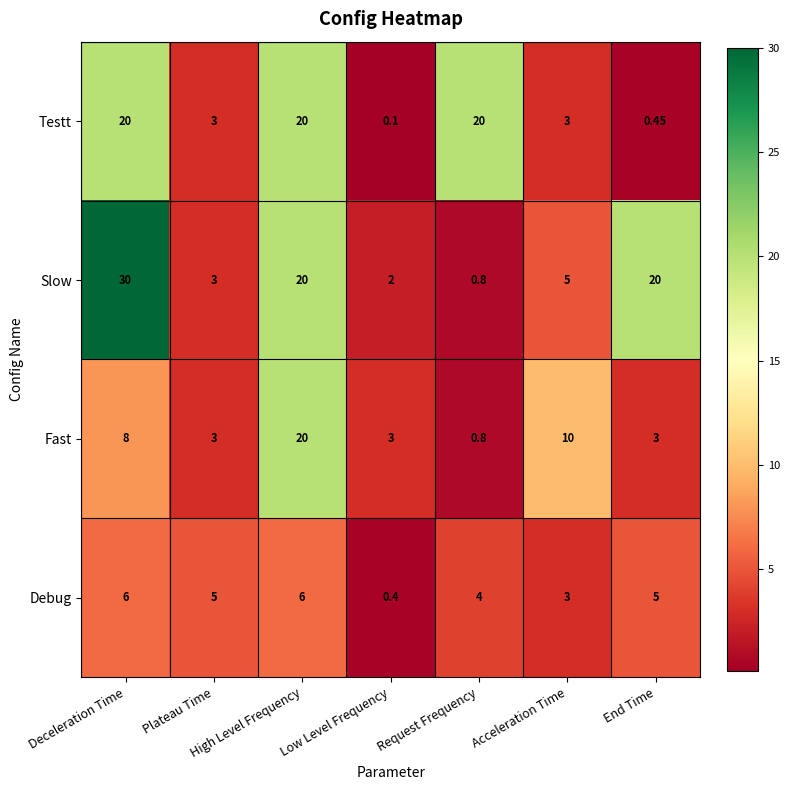

Where does the Debug series first go above 5?

Deceleration Time